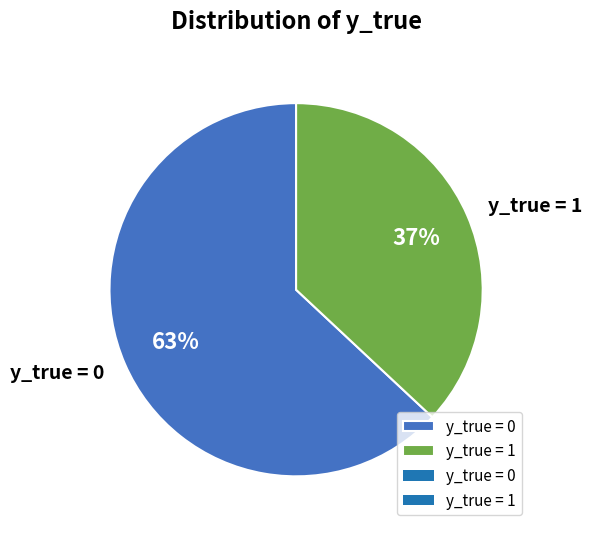

Rank the categories by value from highest to lowest.

y_true = 0, y_true = 1